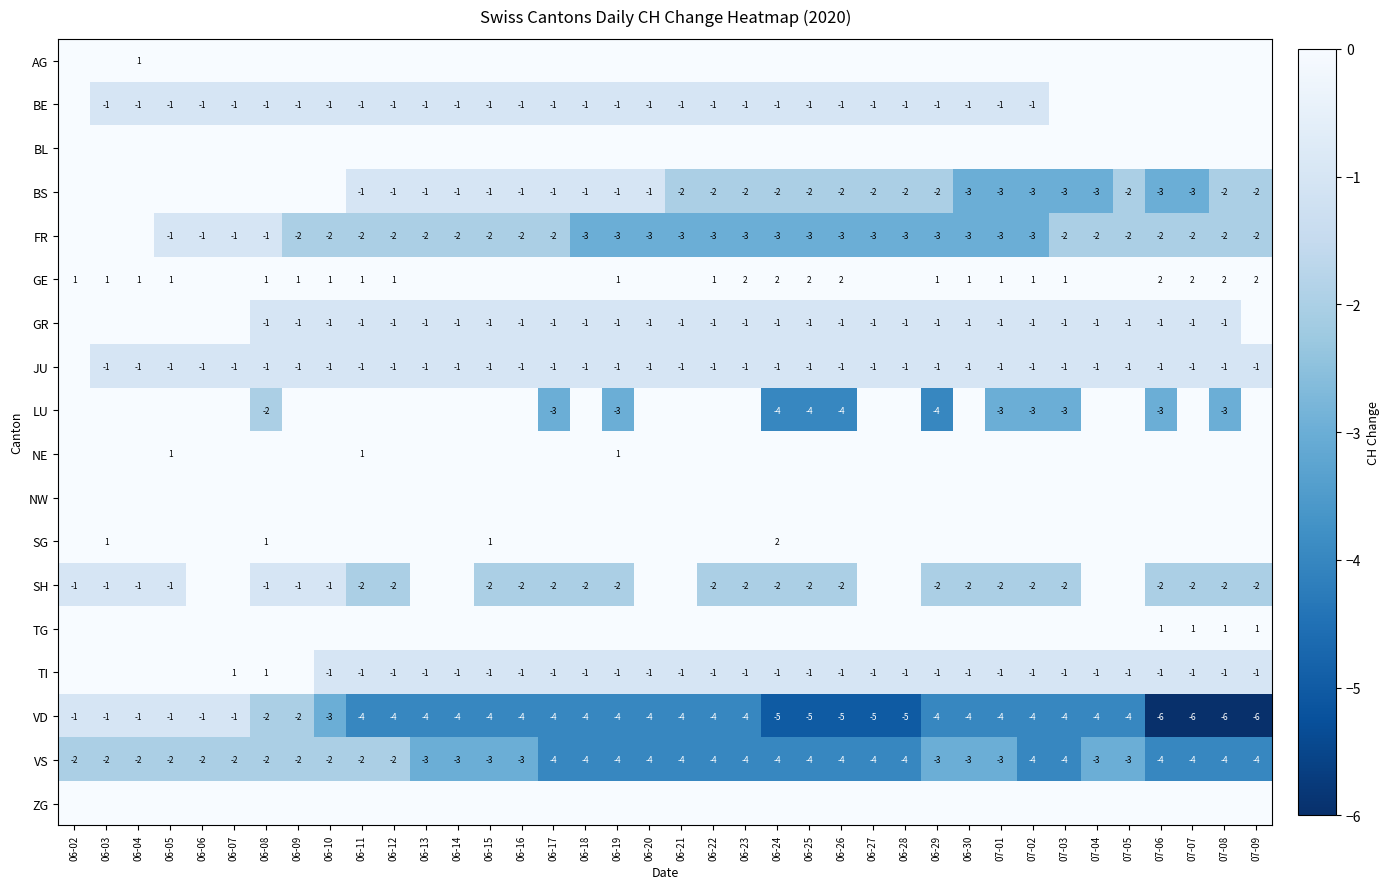

The value of TI at 06-08 is 1. True or false?

True